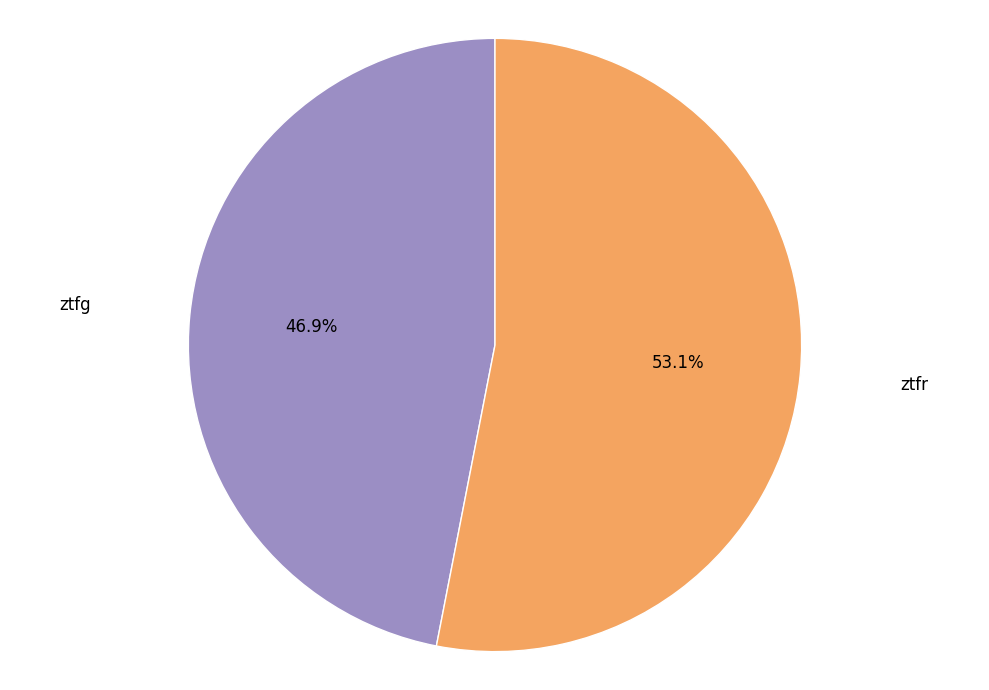

How much of the chart is everything except ztfr?

46.9%